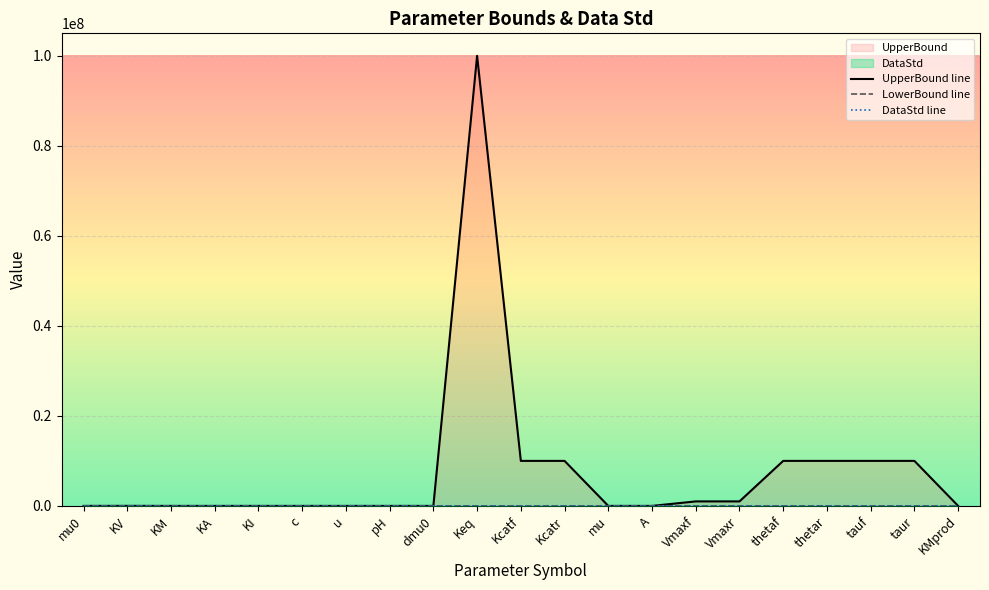

Which has a higher value, KA or thetaf?

thetaf